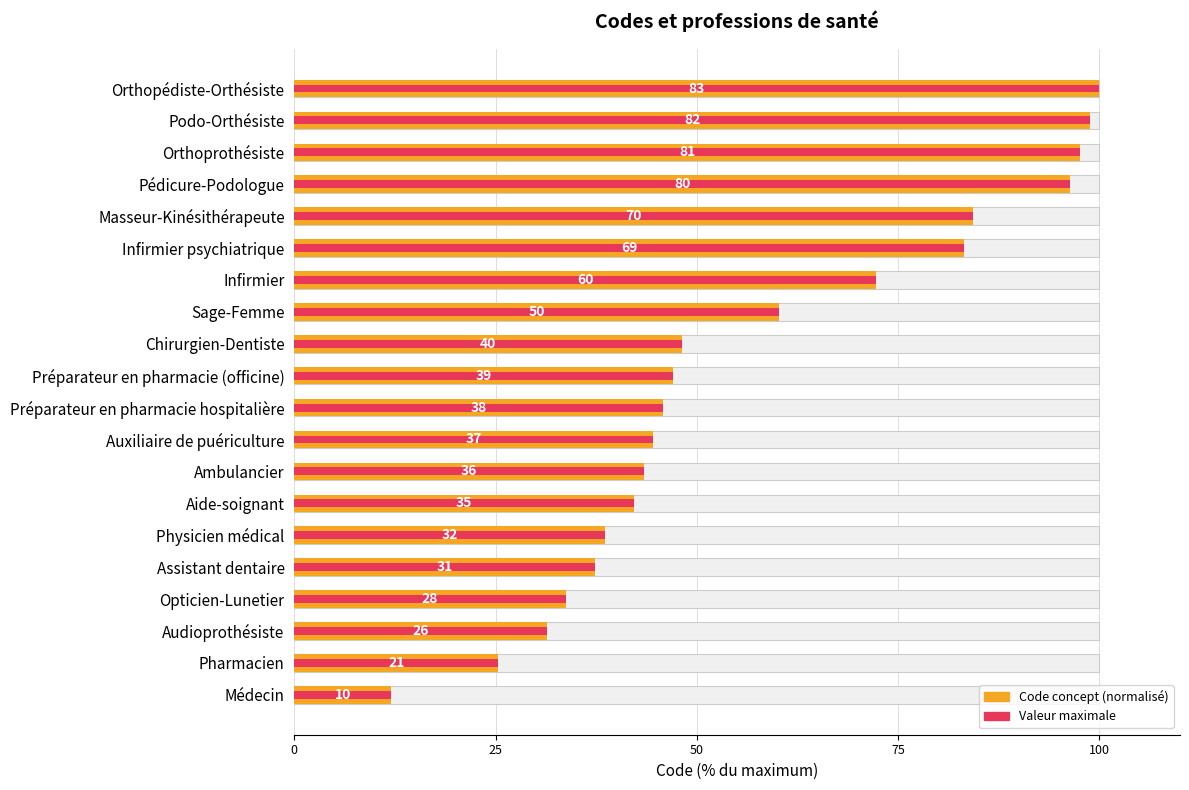

What is the maximum value shown in the chart?

100.0